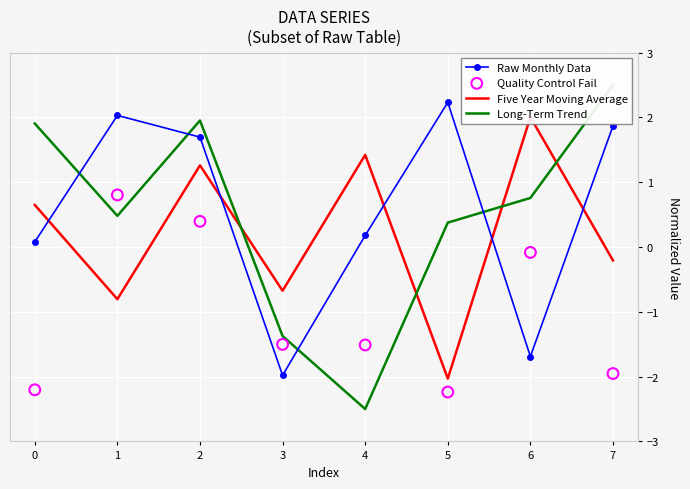

How many interior local peaks does the Raw Monthly Data series have?

2